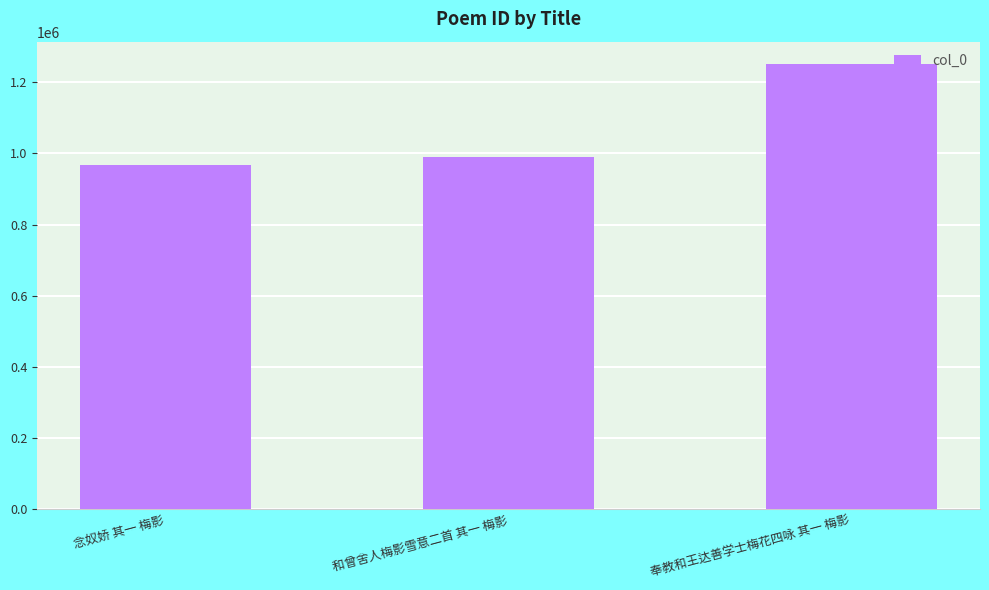

Reading left to right, list all the values displayed in this chart.

967787	988706	1251474